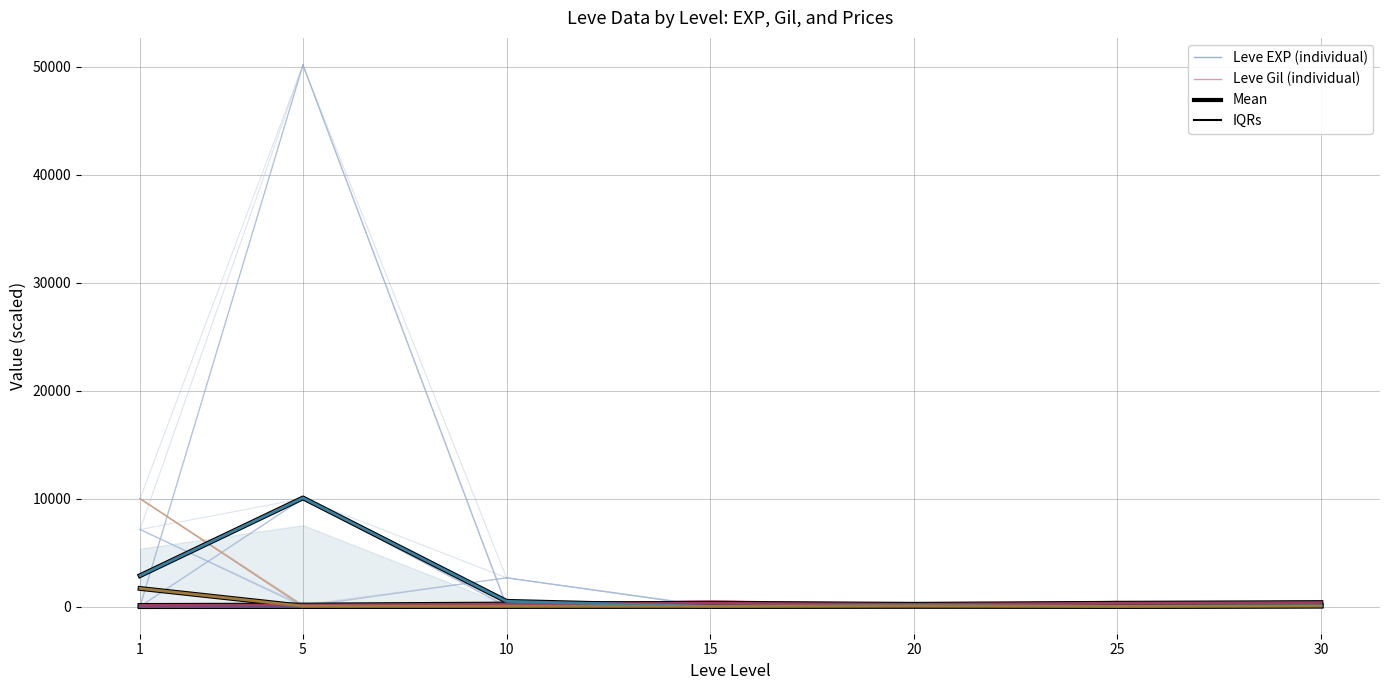

True or false: LevePriceHQ has more than 2 interior local peaks.

False